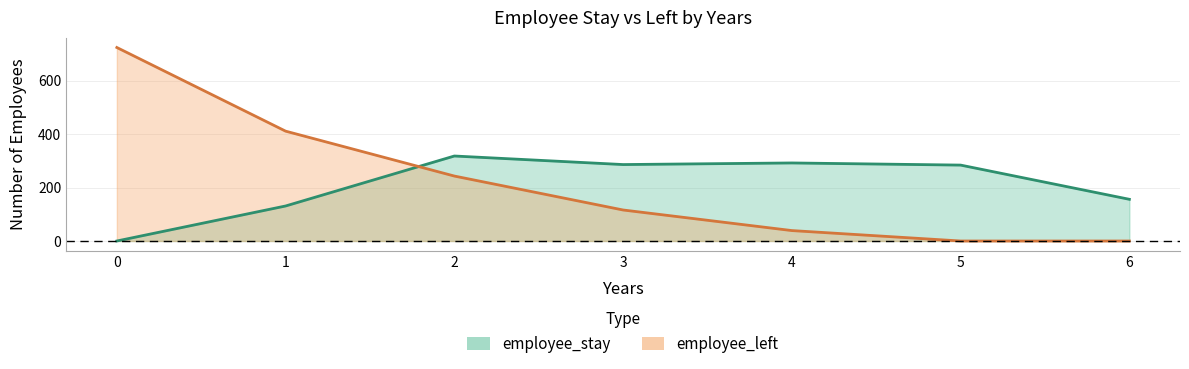

How many lines are shown in the chart?

2